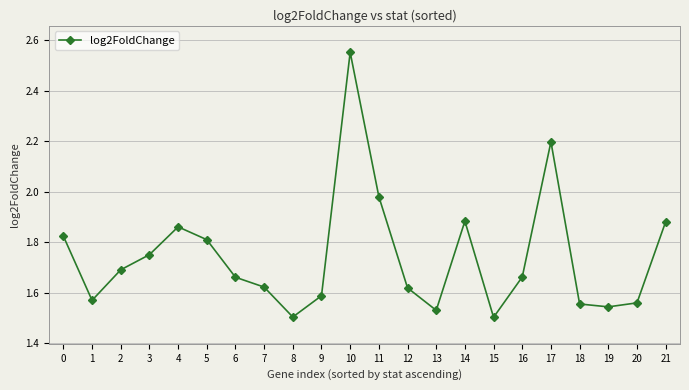

How many distinct data groups are displayed?

1